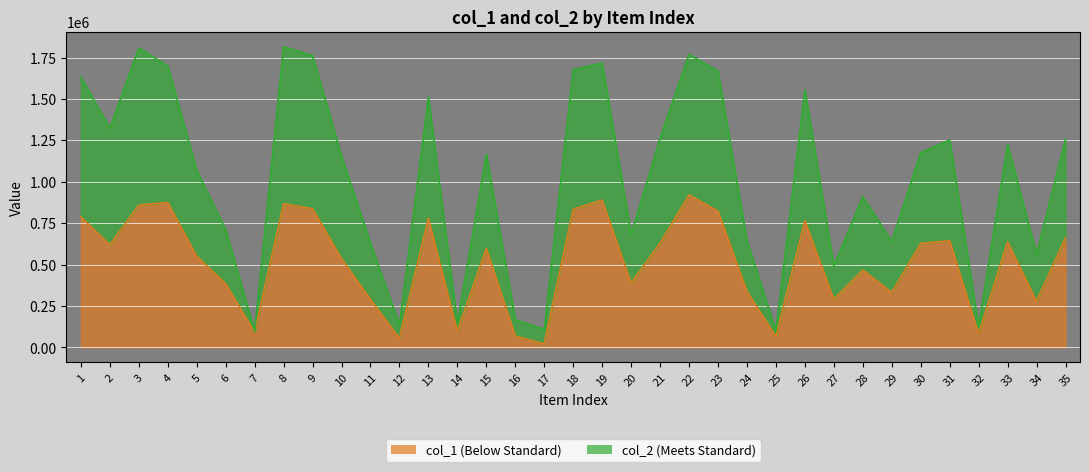

The value of col_2 at 30 is 1790853. True or false?

False